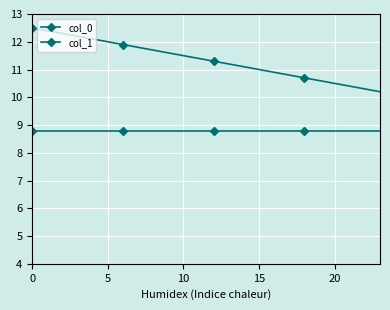

How many series are shown in this chart?

2